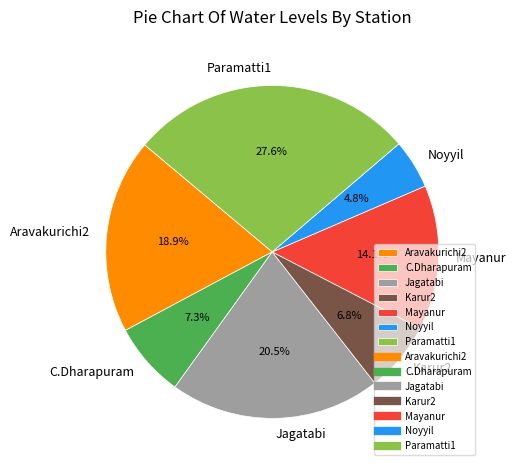

Is it true that Paramatti1 is 28% of the pie?

True